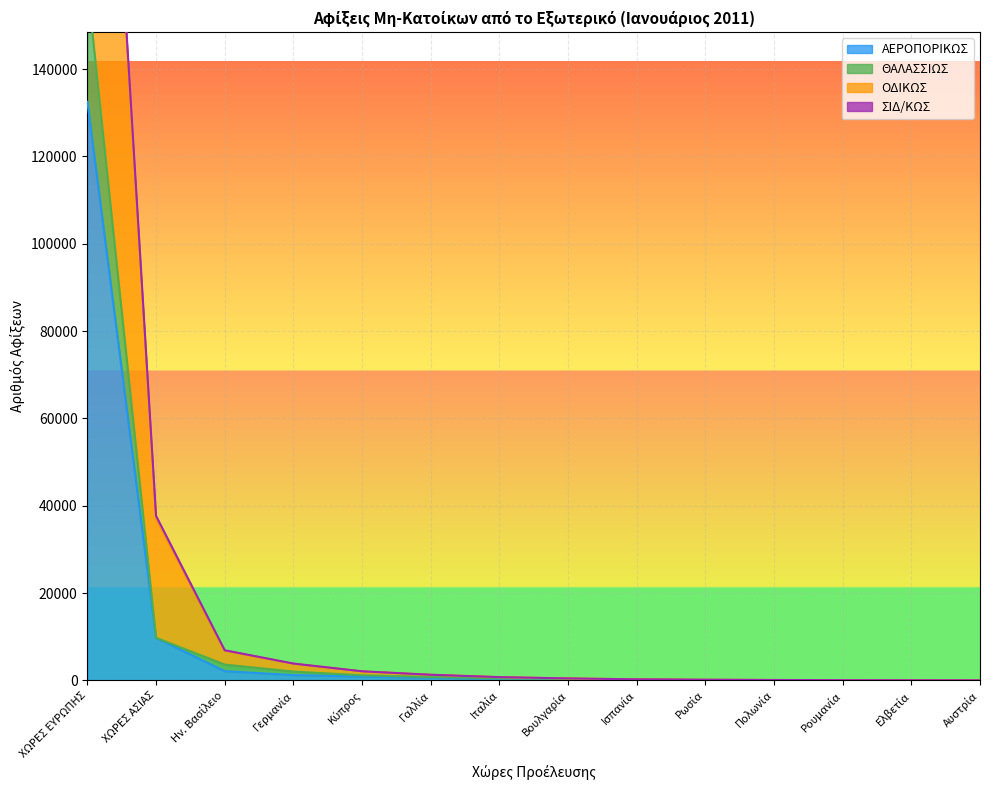

What is the label of the 6th point from the left?

Γαλλία